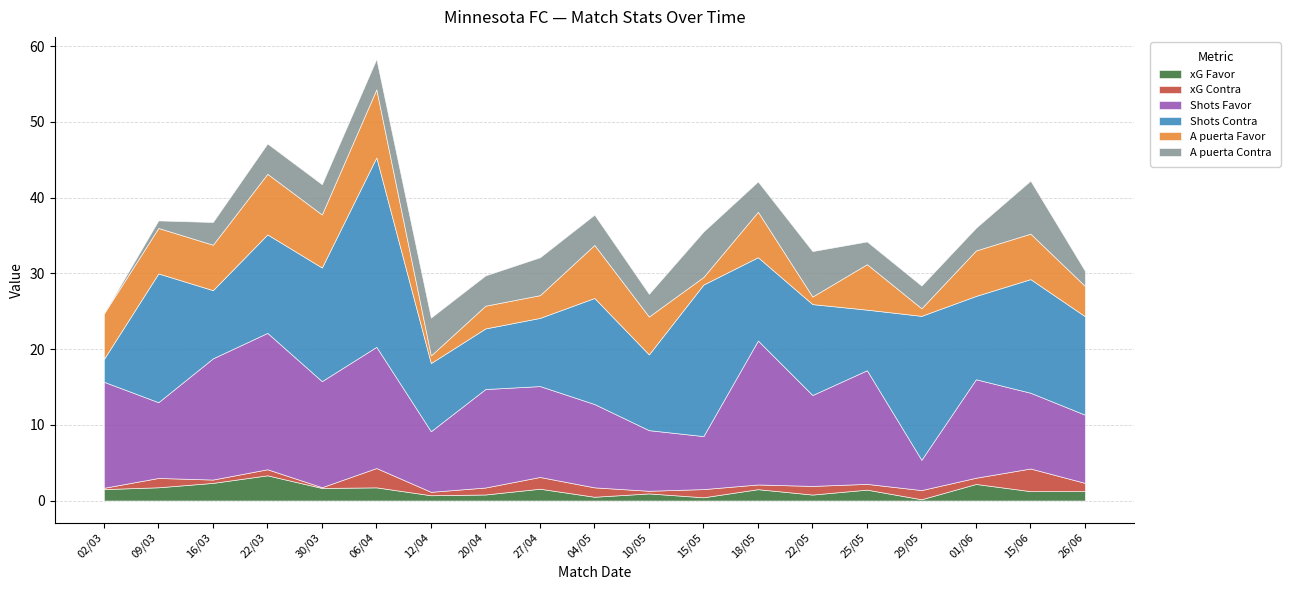

Reading left to right, extract all data points from this chart.

xG Favor: 1.5	1.8	2.3	3.3	1.7	1.7	0.7	0.8	1.6	0.5	0.9	0.4	1.5	0.8	1.4	0.2	2.2	1.2	1.2
xG Contra: 0.2	1.2	0.4	0.8	0.1	2.5	0.5	0.9	1.6	1.2	0.3	1.1	0.6	1.1	0.8	1.2	0.8	3.0	1.1
Shots Favor: 14.0	10.0	16.0	18.0	14.0	16.0	8.0	13.0	12.0	11.0	8.0	7.0	19.0	12.0	15.0	4.0	13.0	10.0	9.0
Shots Contra: 3.0	17.0	9.0	13.0	15.0	25.0	9.0	8.0	9.0	14.0	10.0	20.0	11.0	12.0	8.0	19.0	11.0	15.0	13.0
A puerta Favor: 6.0	6.0	6.0	8.0	7.0	9.0	1.0	3.0	3.0	7.0	5.0	1.0	6.0	1.0	6.0	1.0	6.0	6.0	4.0
A puerta Contra: 0.0	1.0	3.0	4.0	4.0	4.0	5.0	4.0	5.0	4.0	3.0	6.0	4.0	6.0	3.0	3.0	3.0	7.0	2.0